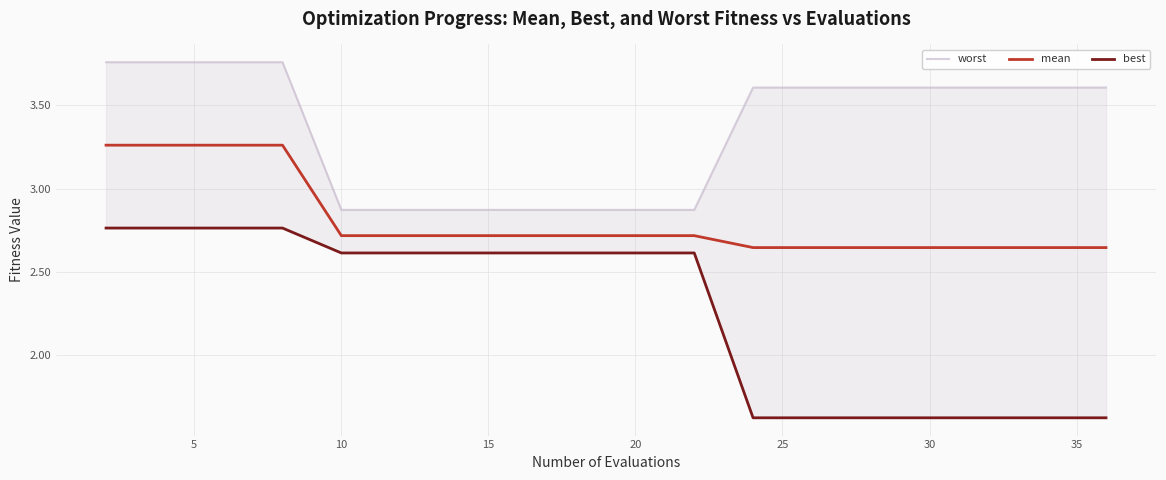

True or false: mean and worst cross at least once.

False